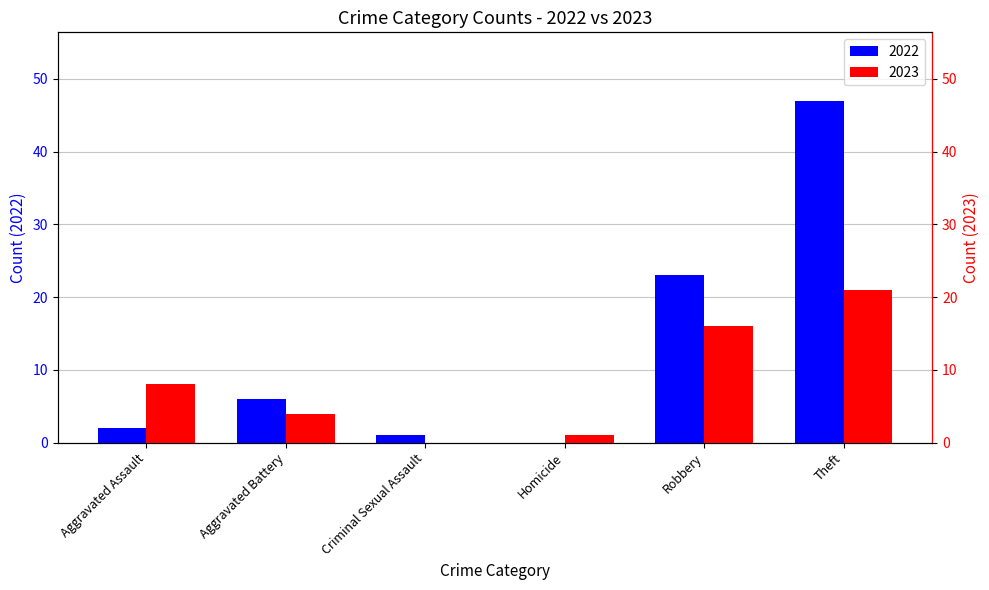

Reading right to left, transcribe all the data shown in this chart.

2022: Theft=47	Robbery=23	Homicide=0	Criminal Sexual Assault=1	Aggravated Battery=6	Aggravated Assault=2
2023: Theft=21	Robbery=16	Homicide=1	Criminal Sexual Assault=0	Aggravated Battery=4	Aggravated Assault=8